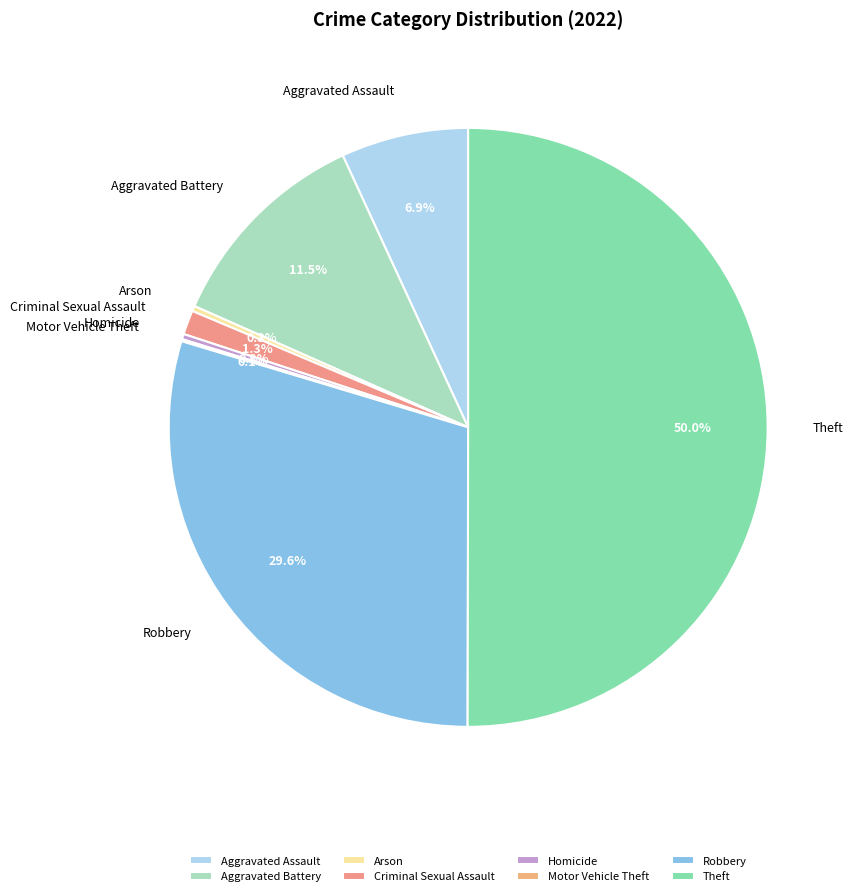

True or false: Arson accounts for 0% of the total.

True